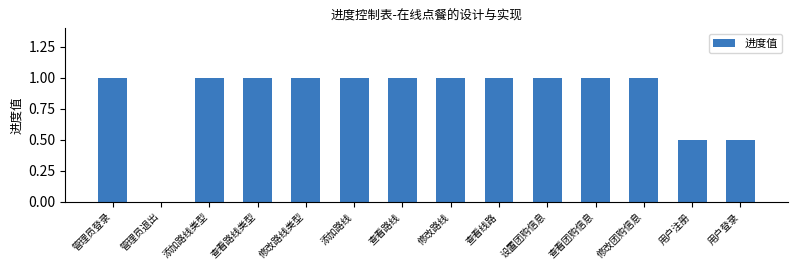

The value at 管理员登录 is 0.7. True or false?

False